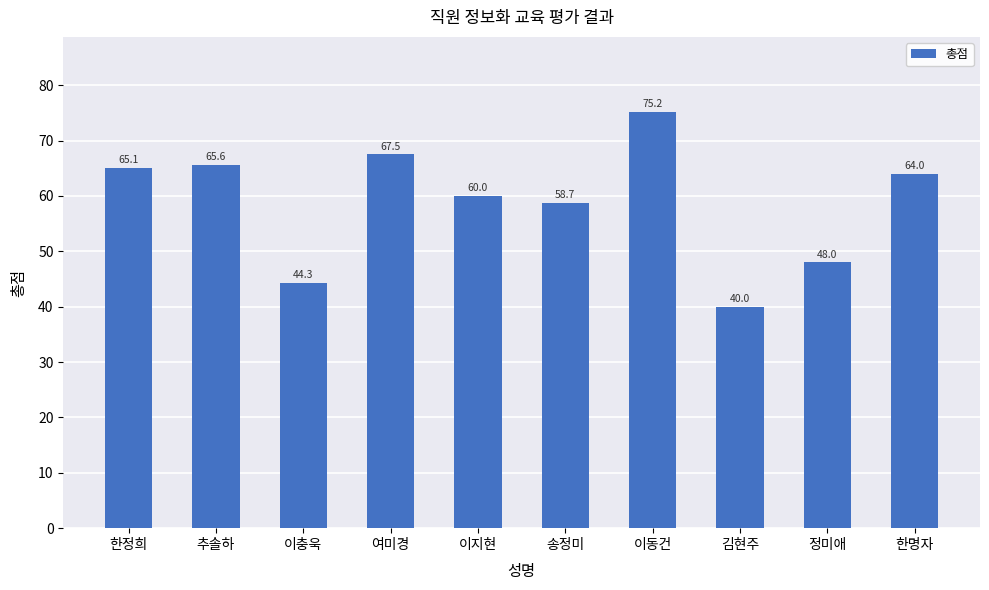

Rank the categories by value from lowest to highest.

김현주, 이충욱, 정미애, 송정미, 이지현, 한명자, 한정희, 추솔하, 여미경, 이동건